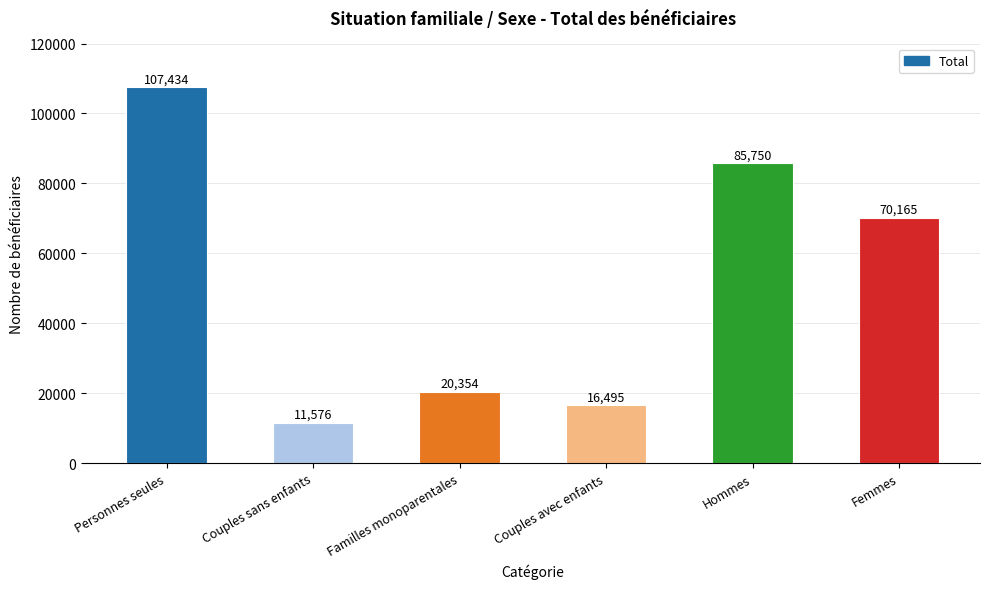

True or false: the data shows 23416 at Femmes.

False